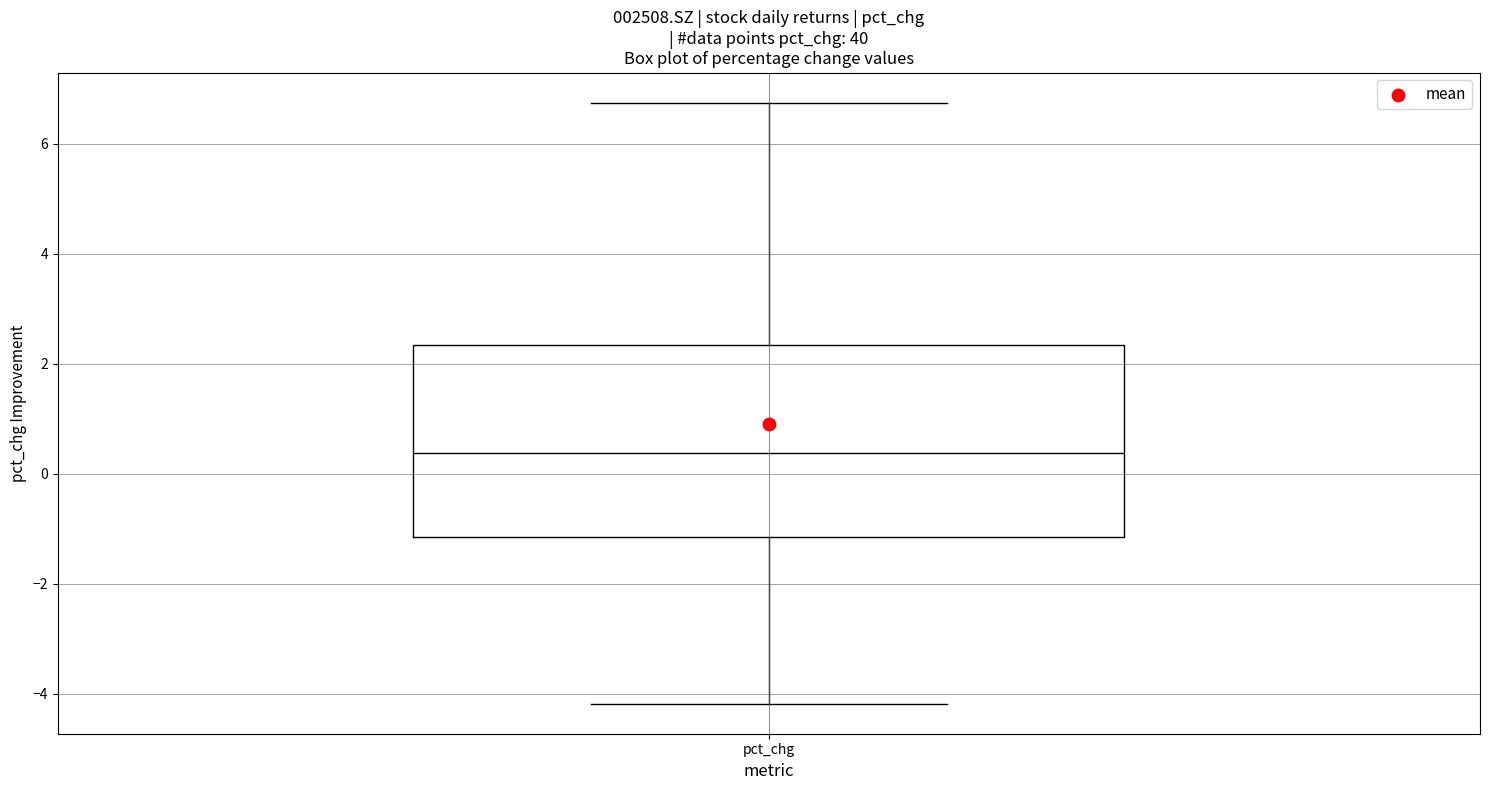

Transcribe this box plot: give where the median line is, the range the box spans, and where the two whiskers end, as read against the y-axis. The values are not printed on the chart, so give them approximately, as read against the axis.

median 0.4, box -1.2 to 2.4, whiskers -4.2 to 6.8